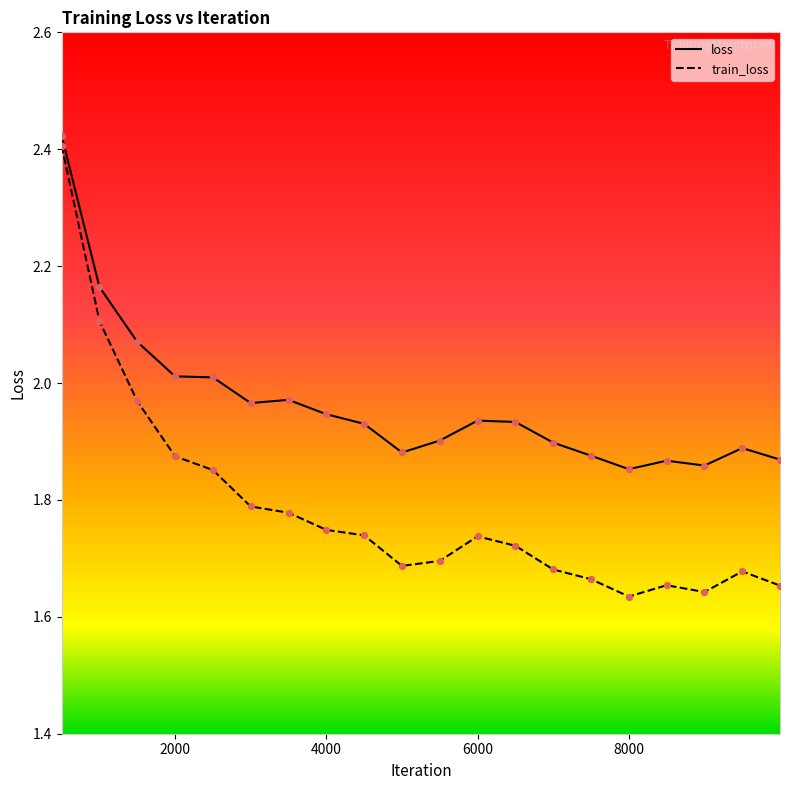

What is the total value across all series at 9000?

3.5